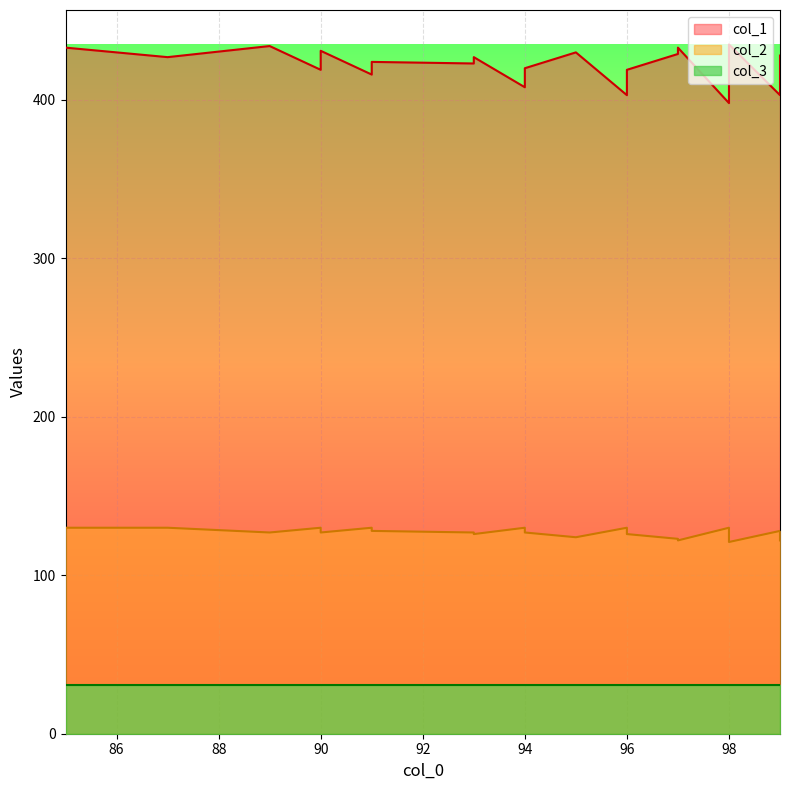

Between 96 and 99, which series saw the biggest shift?

col_1